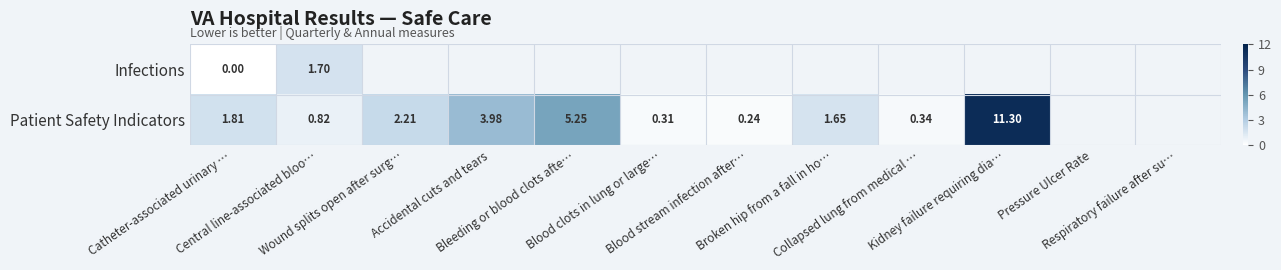

How many distinct data groups are displayed?

2